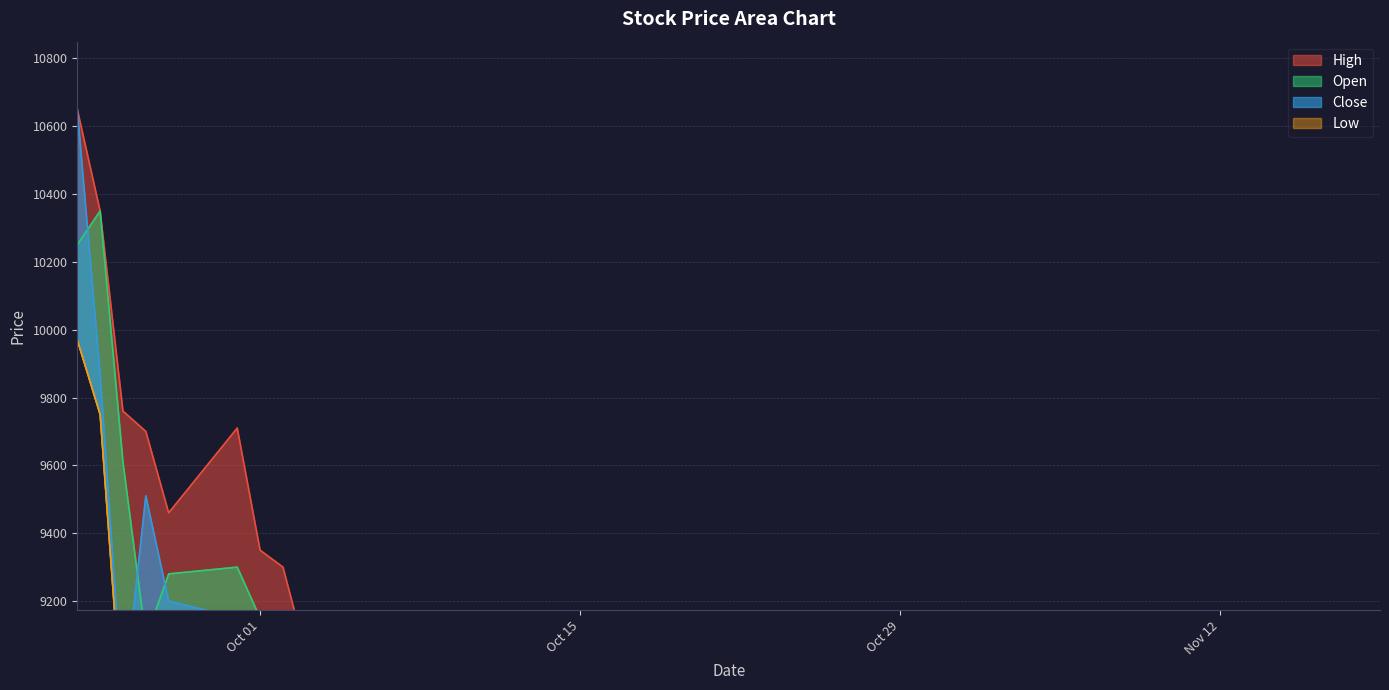

What are all the series names shown in the legend?

High, Close, Open, Low